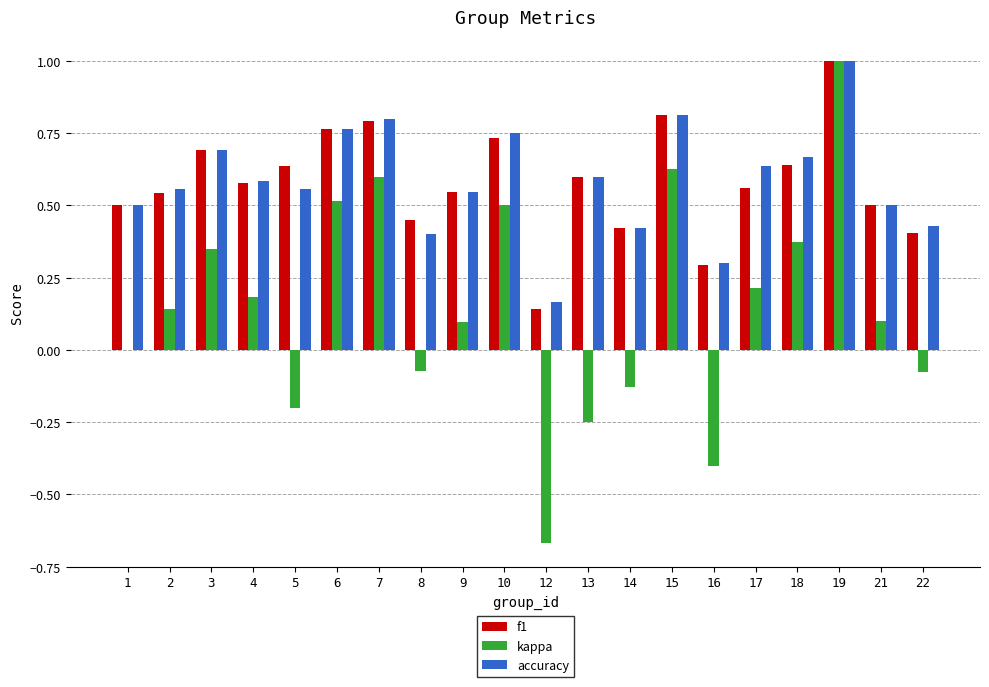

What is the sum of the kappa values at 16 and 2?

-0.3